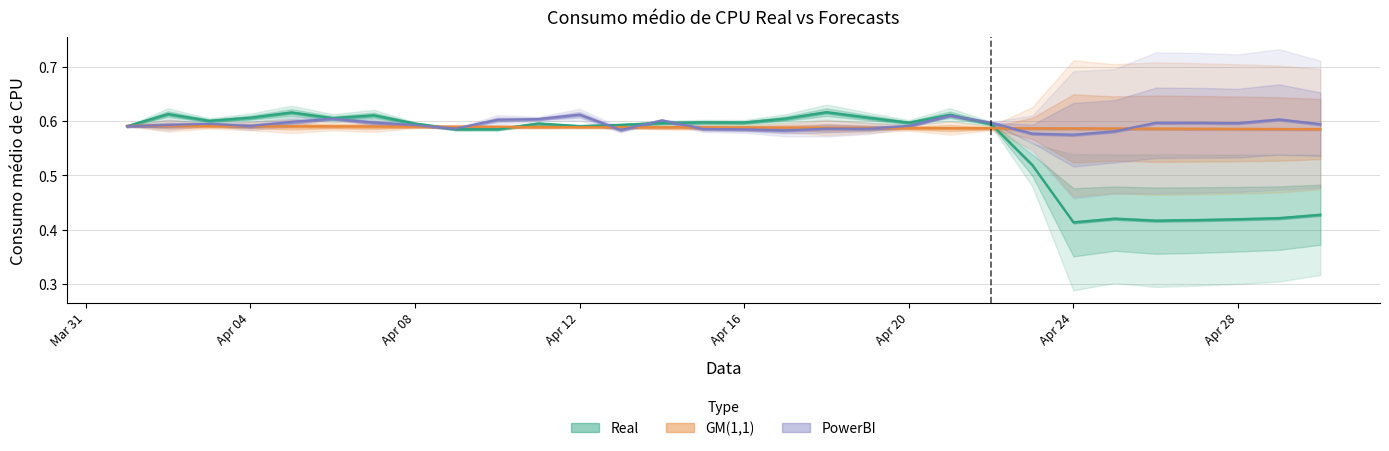

How many intersections are there between GM(1,1) and Real?

4